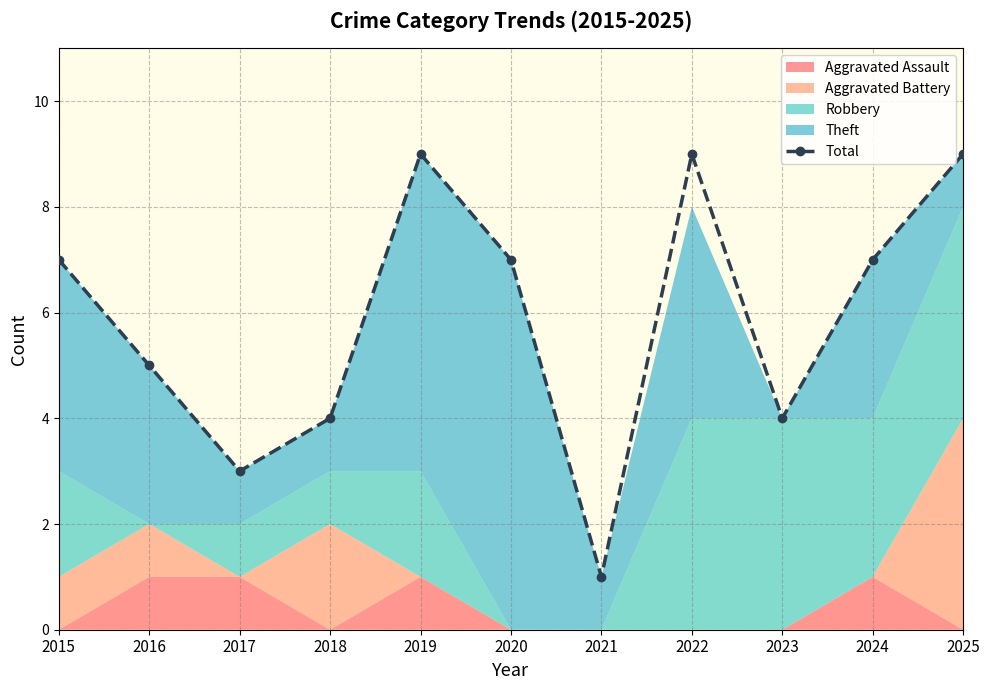

How many lines are shown in the chart?

1